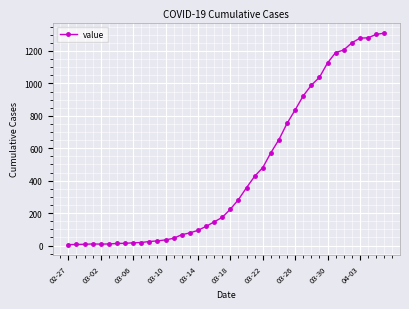

What is the sum of all values?

18402